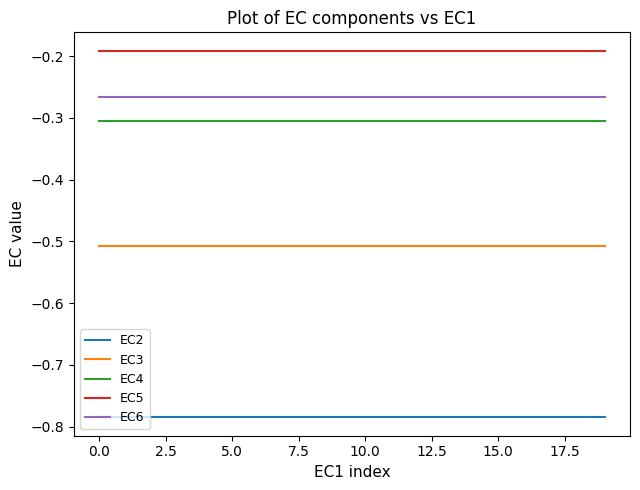

True or false: EC3 and EC2 cross at least once.

False